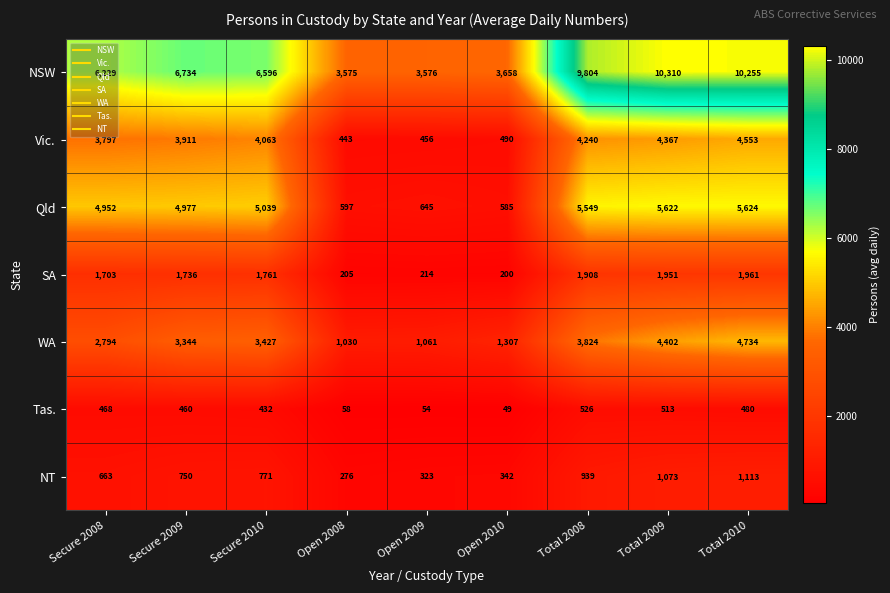

At Total 2009, list the series in order from largest to smallest.

NSW, Qld, WA, Vic., SA, NT, Tas.